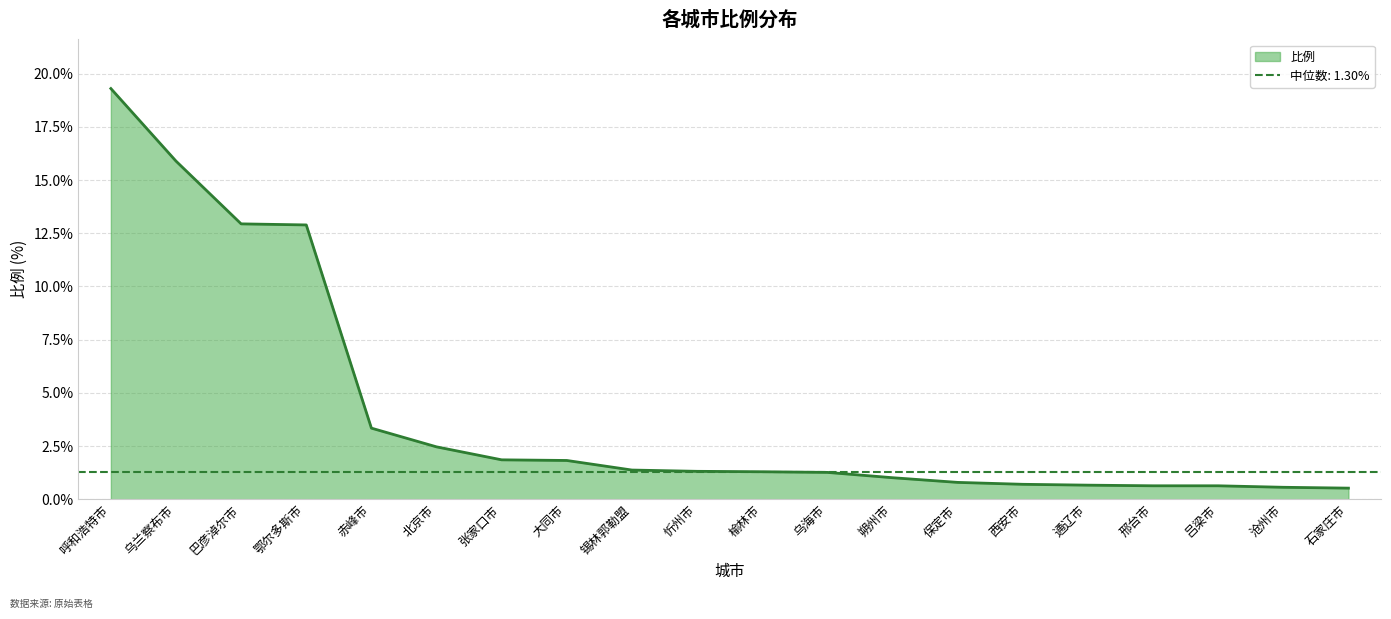

Which has a higher value, 石家庄市 or 鄂尔多斯市?

鄂尔多斯市